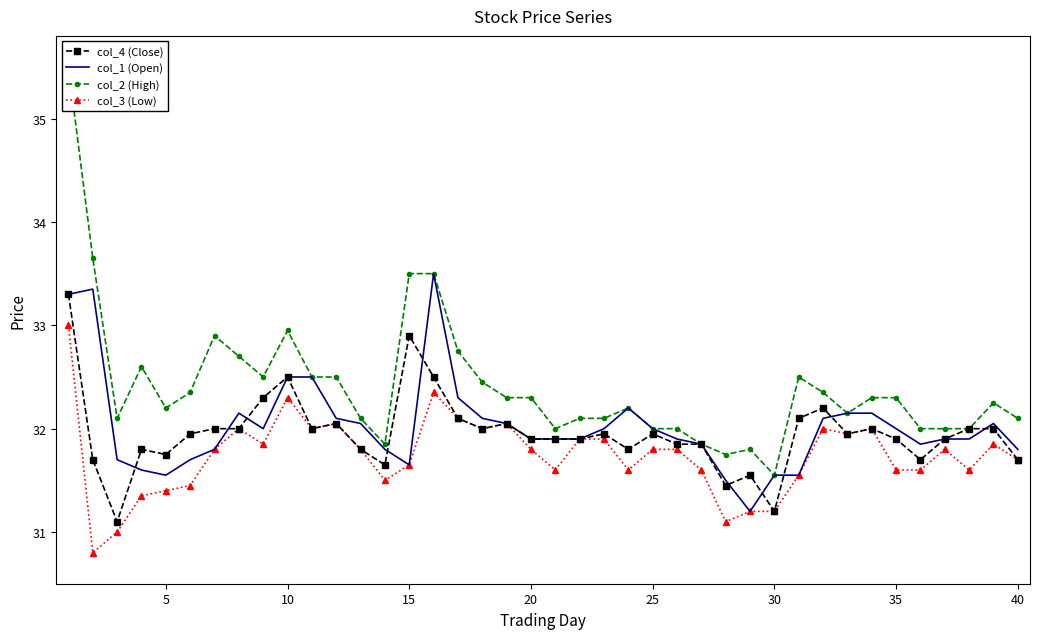

The value of col_4 (Close) at 25 is 31.9. True or false?

True